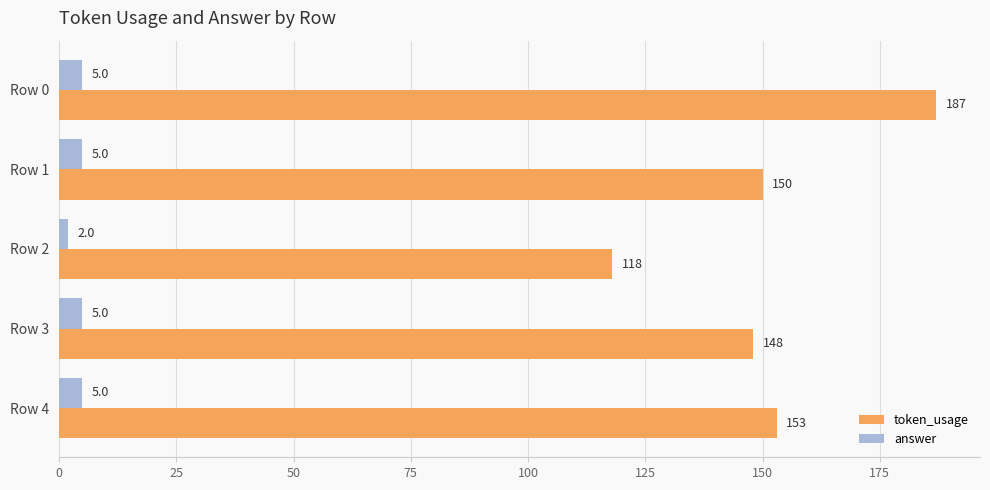

What is the sum of all answer values?

22